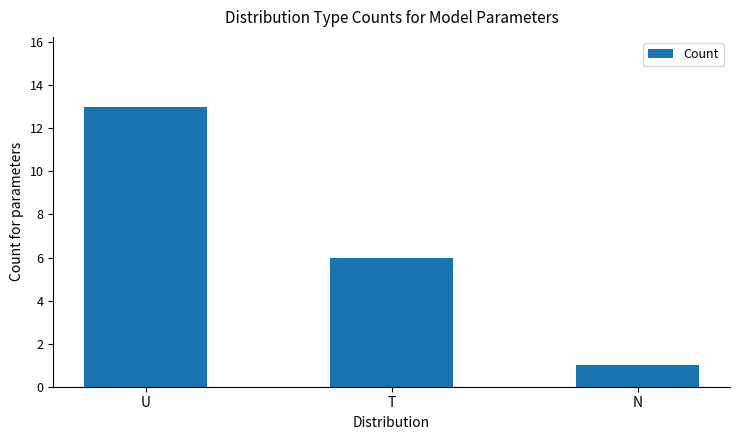

Reading left to right, transcribe all the data shown in this chart.

13	6	1